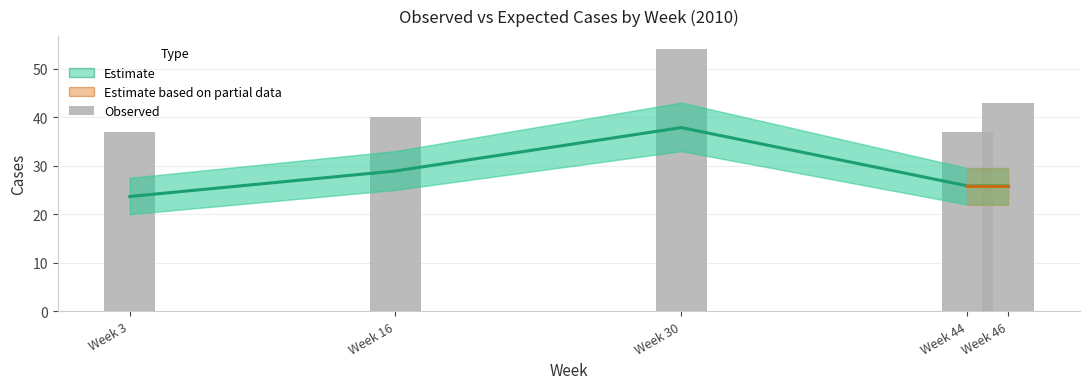

Does the chart contain any negative values?

No